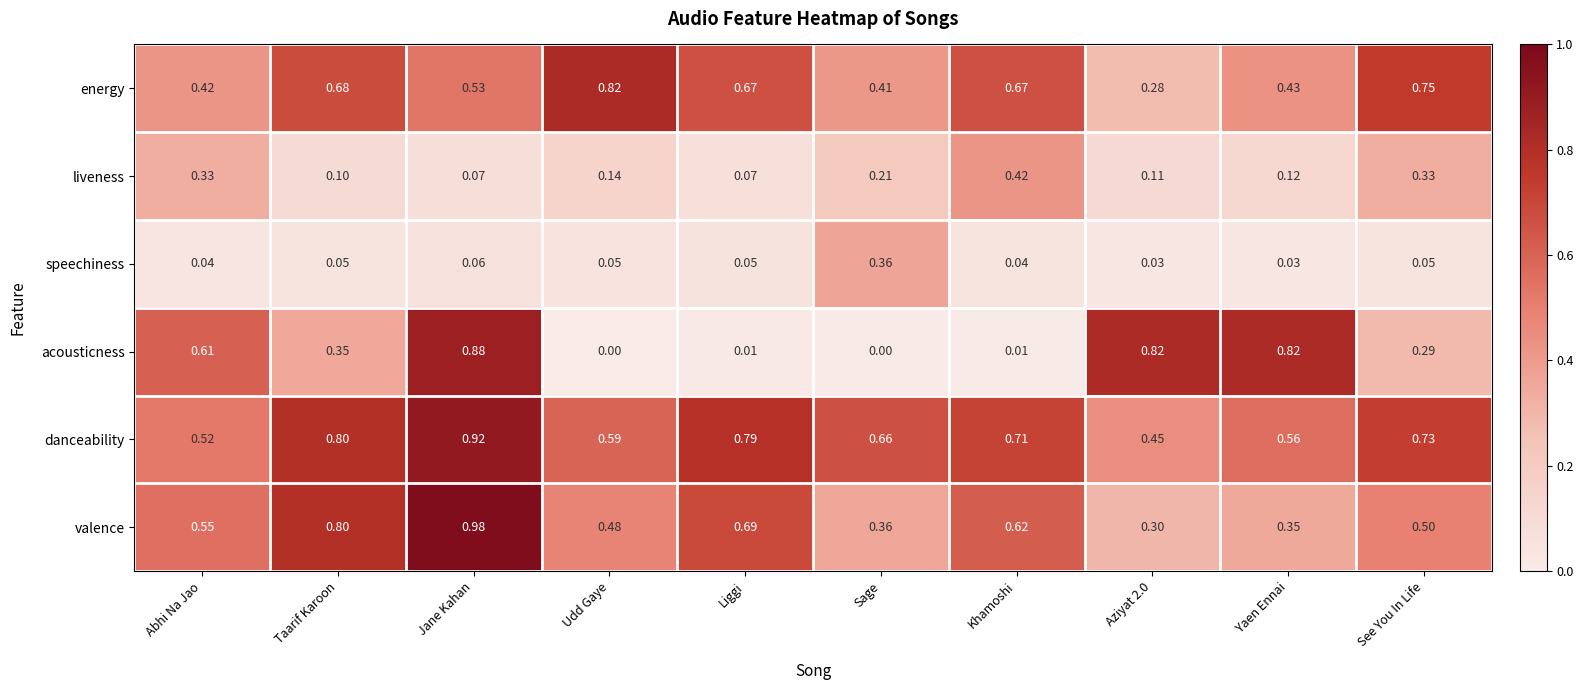

Is the value of energy at Jane Kahan greater than the value of speechiness at Aziyat 2.0?

Yes